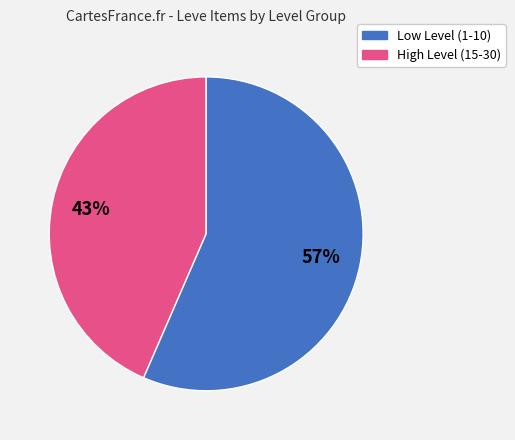

How many segments does this pie chart have?

2